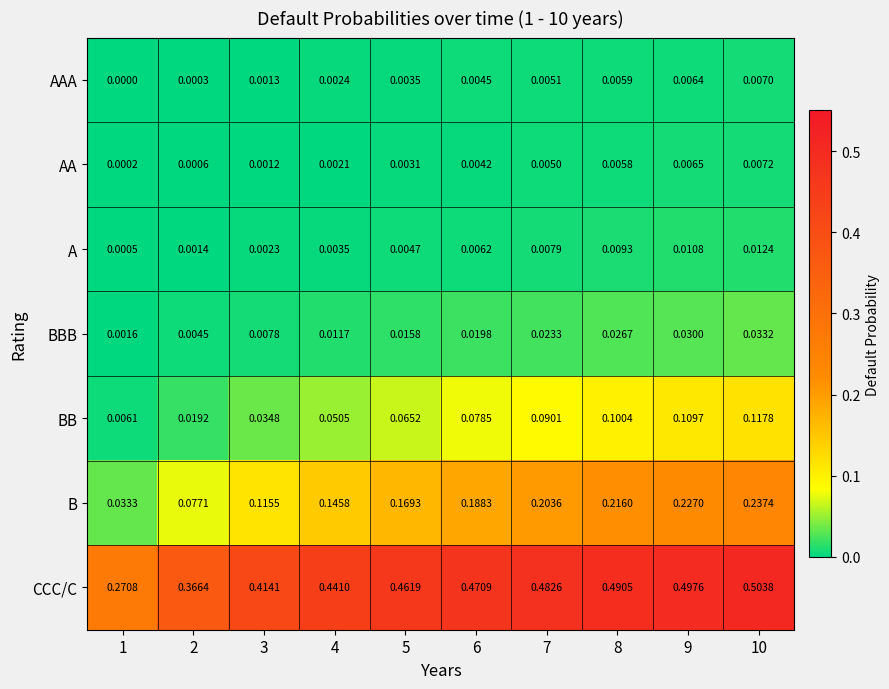

Rank the series by their maximum value, from highest to lowest.

CCC/C, B, BB, BBB, A, AA, AAA